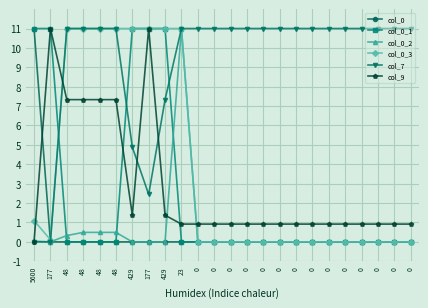

At which label is col_0 closest to 5?

177